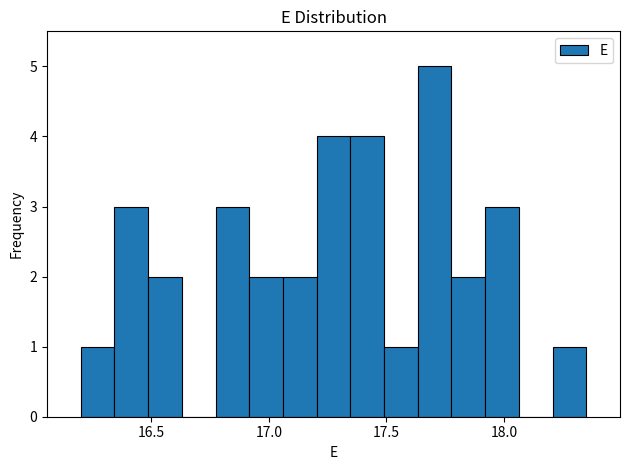

Read against the x-axis, roughly where is the centre of the tallest bar?

17.70